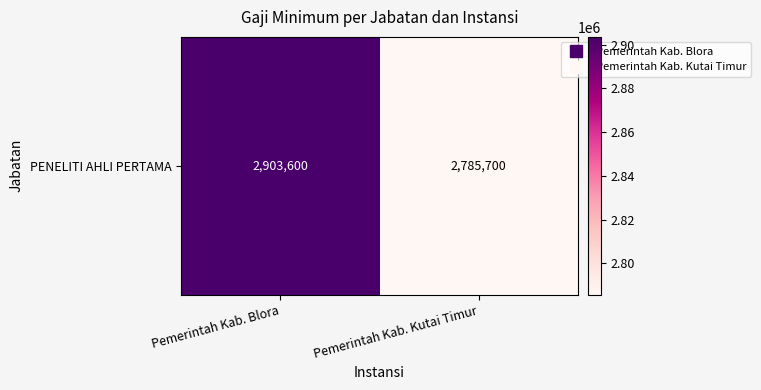

What is the average value?

2844650